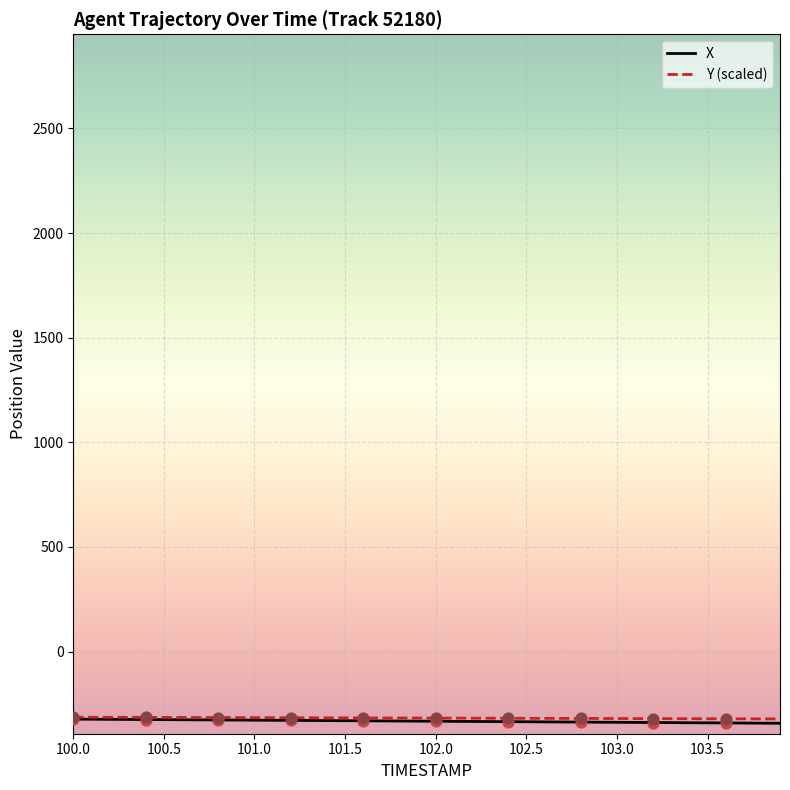

What is the smallest value displayed?

-342.6